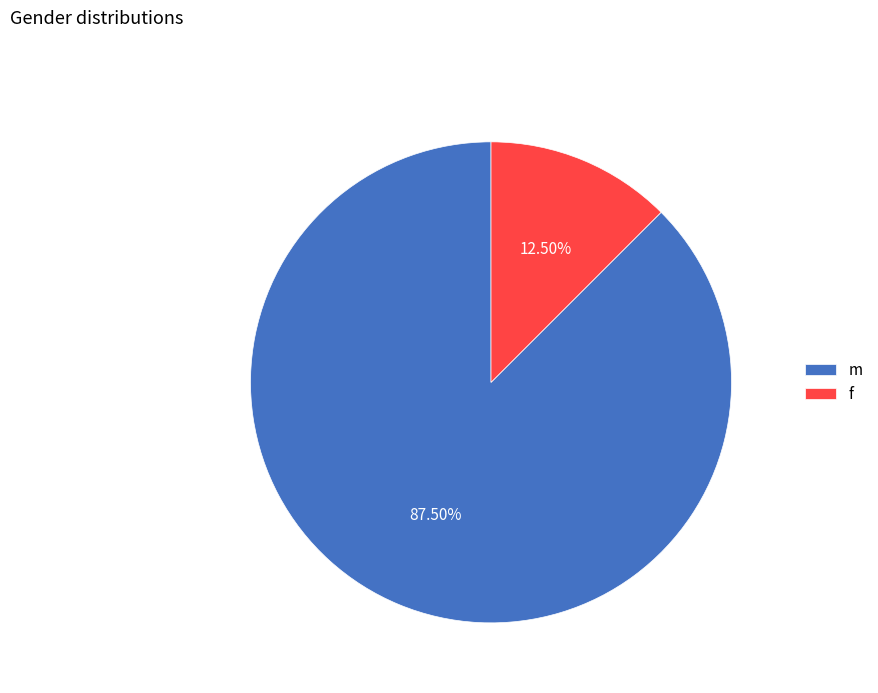

How many segments does this pie chart have?

2